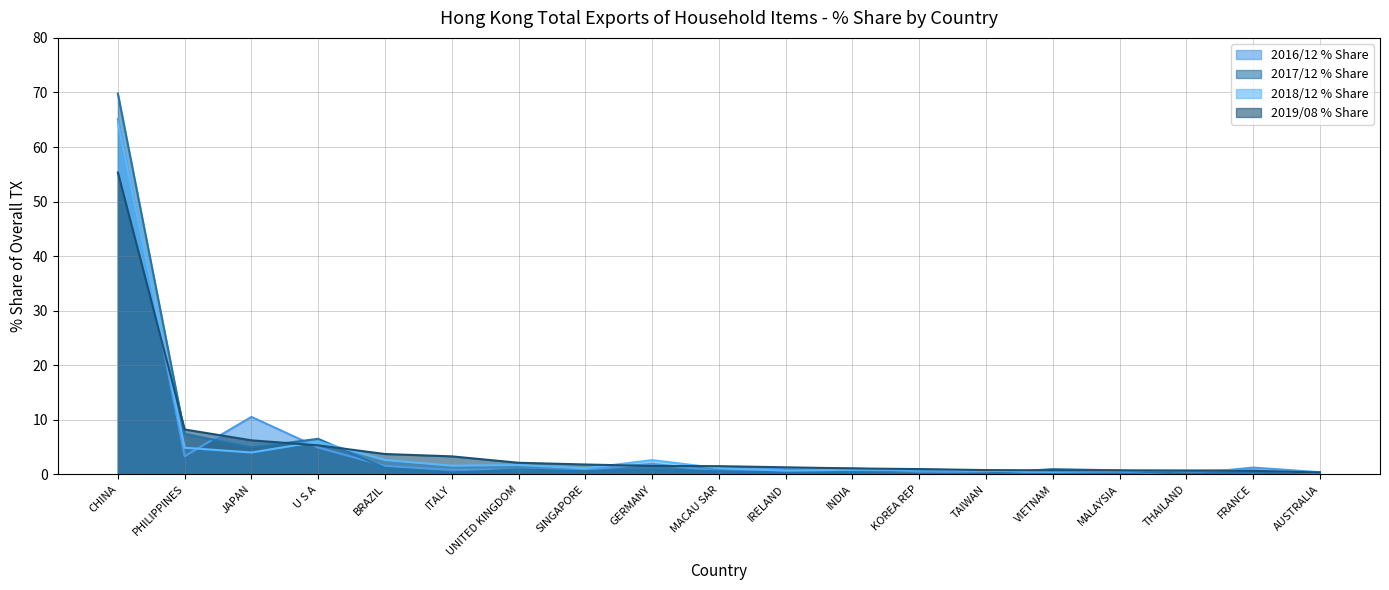

What is the difference between the second highest and minimum values in the 2019/08 % Share series?

7.9